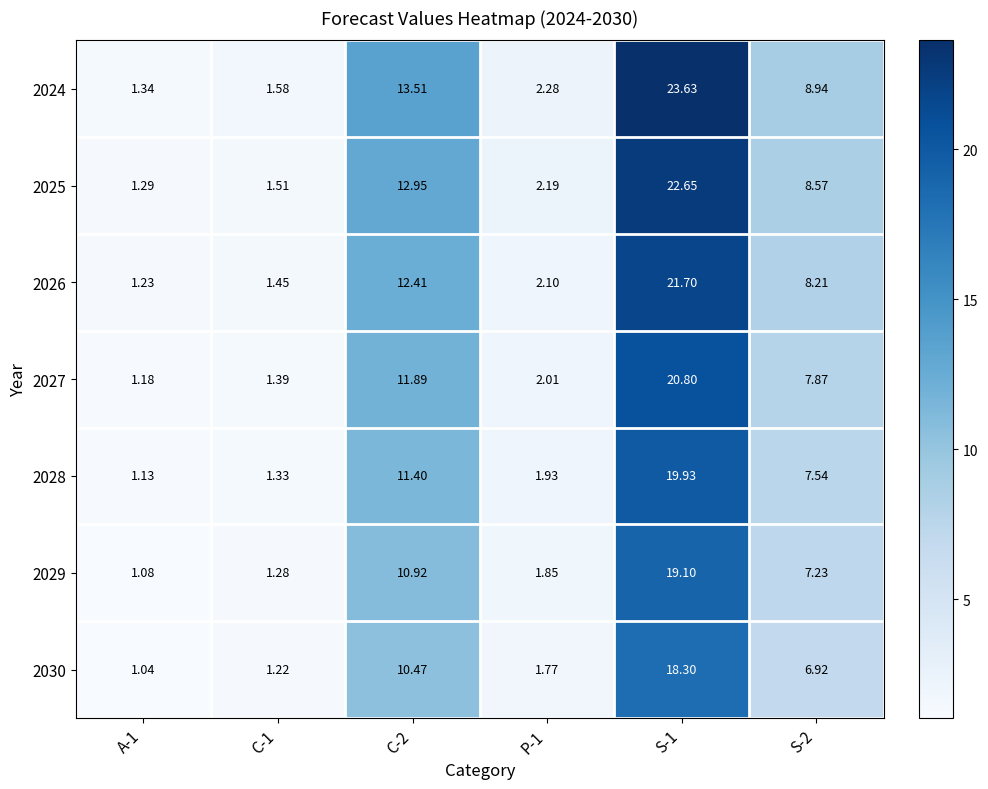

Is the value of 2026 at P-1 greater than the value of 2029 at C-2?

No